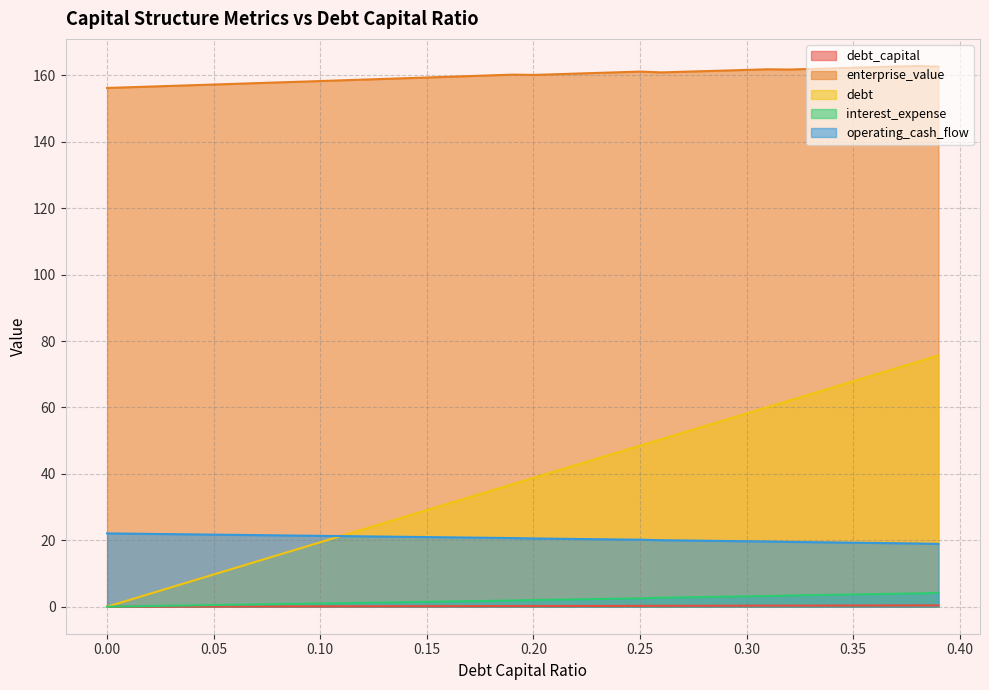

What is the label of the 9th point from the left?

0.08